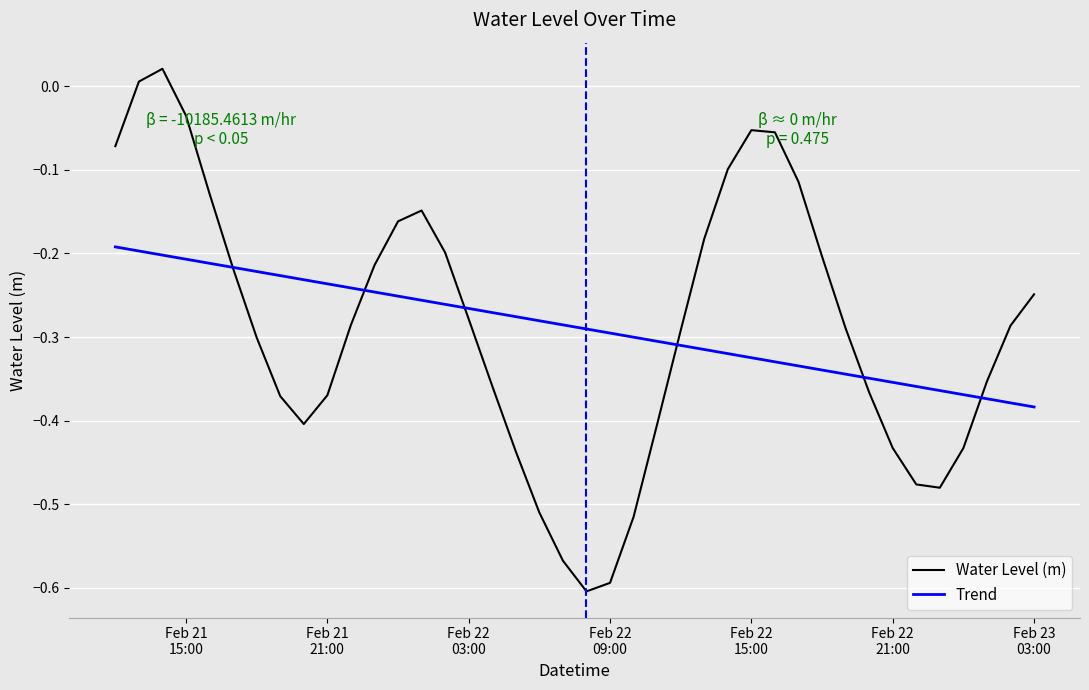

Which series has the largest range (max minus min)?

Water Level (m)